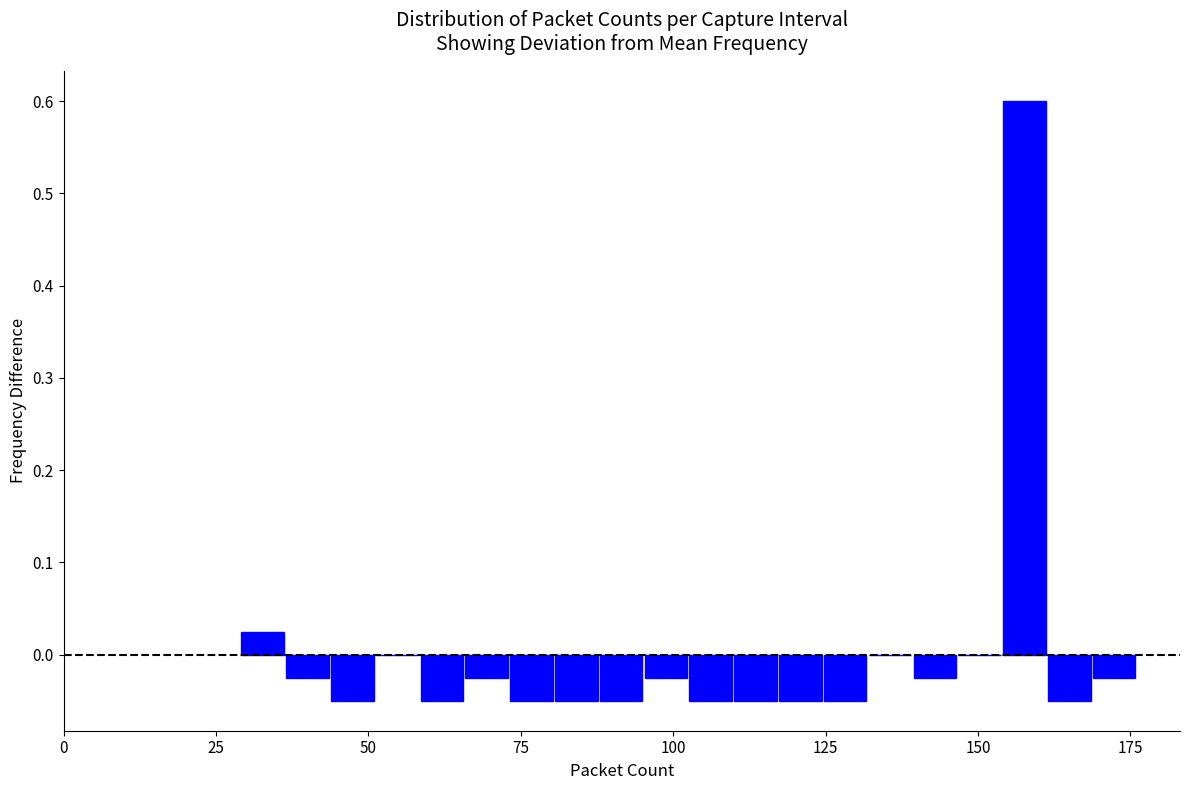

Around what value on the x-axis is the tallest bar? Give the approximate position of its centre, as read against the axis.

160